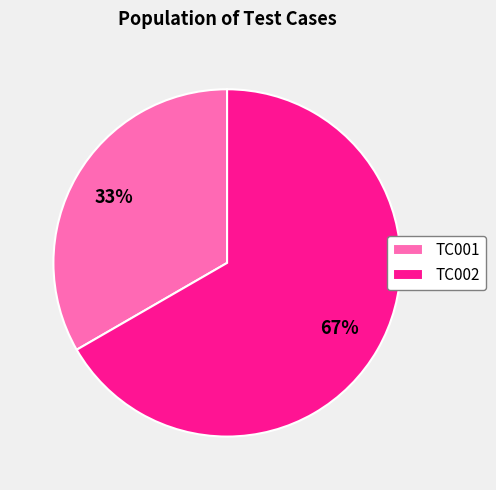

Which slice is the smallest?

TC001